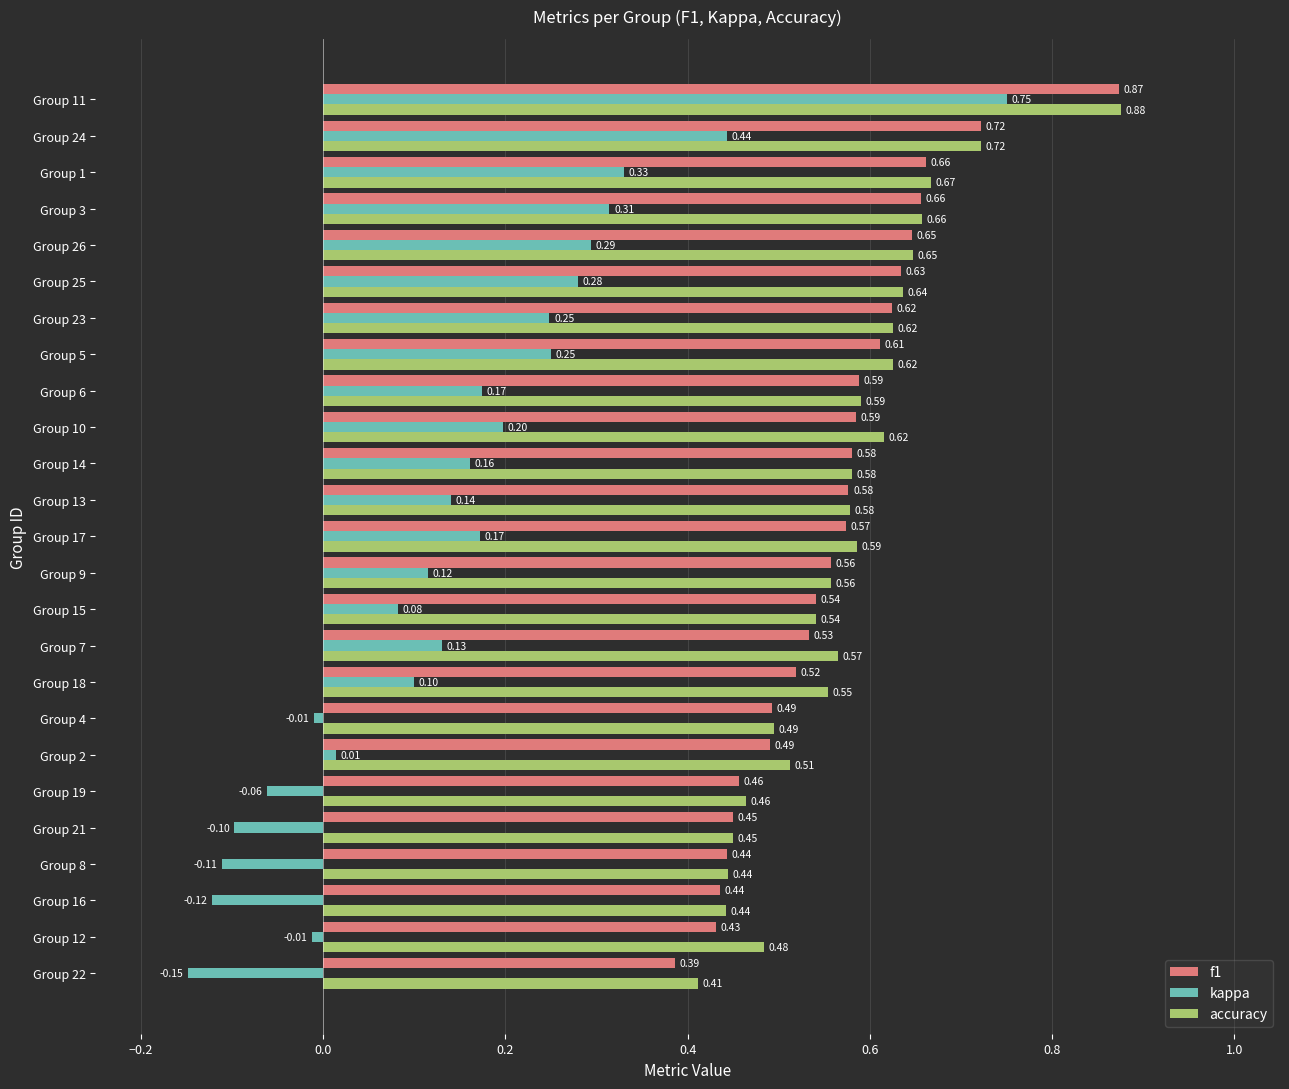

Which series has the largest total across all categories?

accuracy